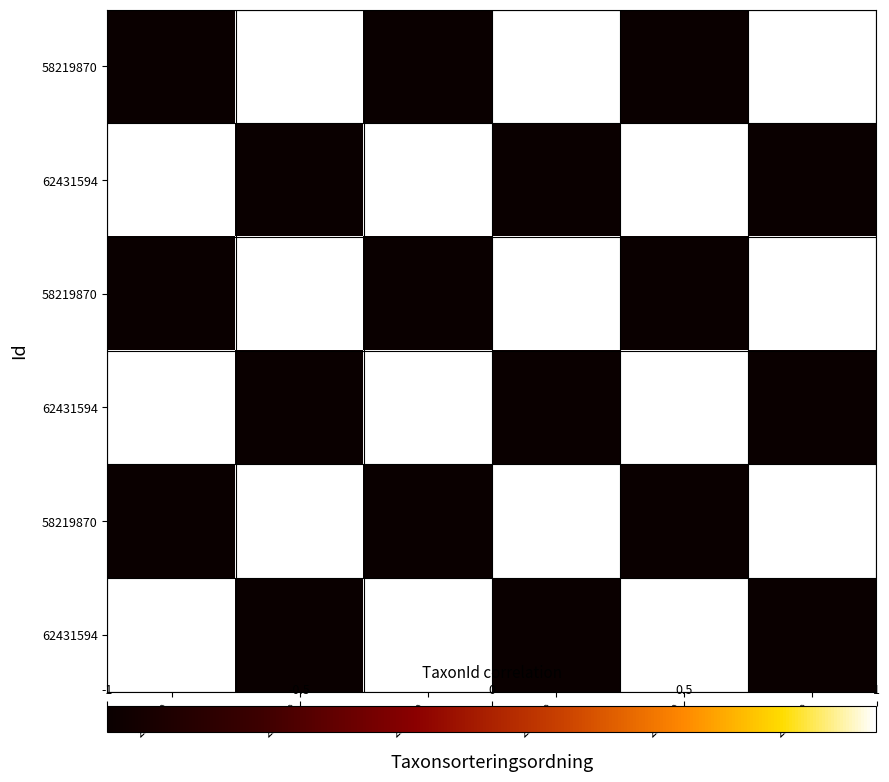

What is the spread (max minus min) of values at 219790?

2